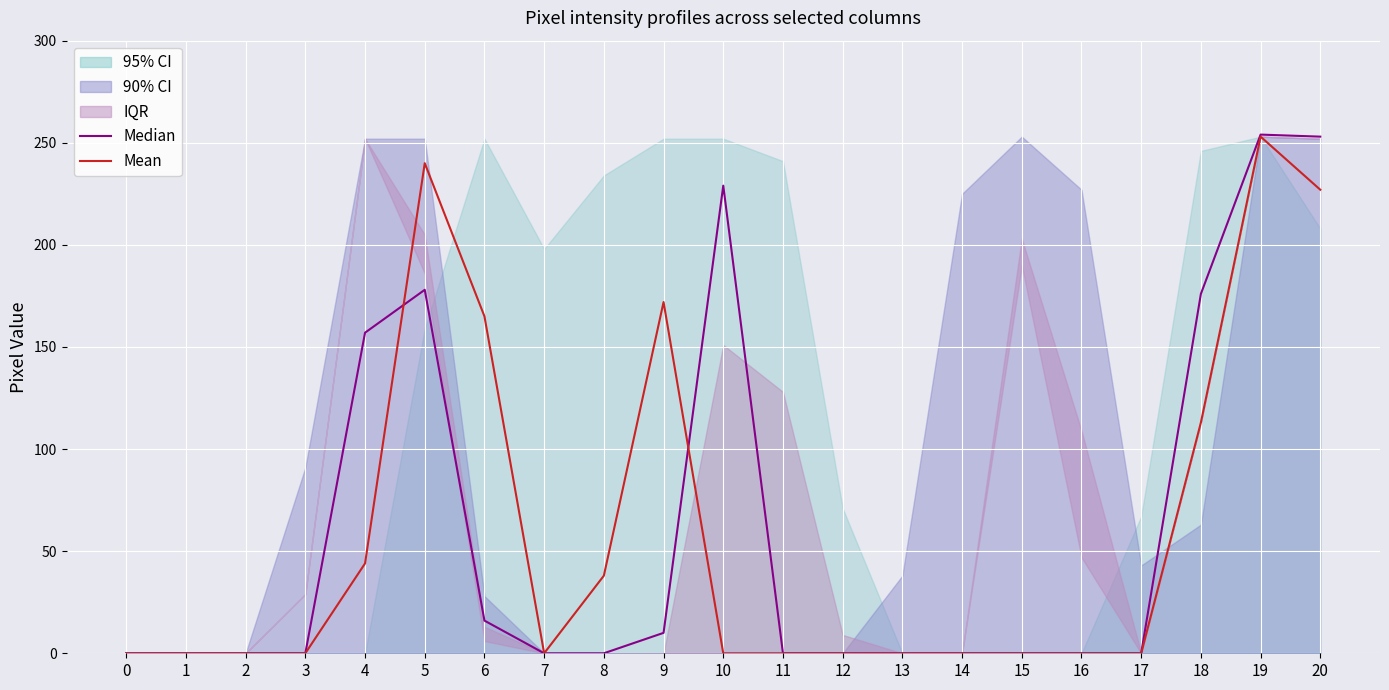

At which category does Median reach its first local peak?

5